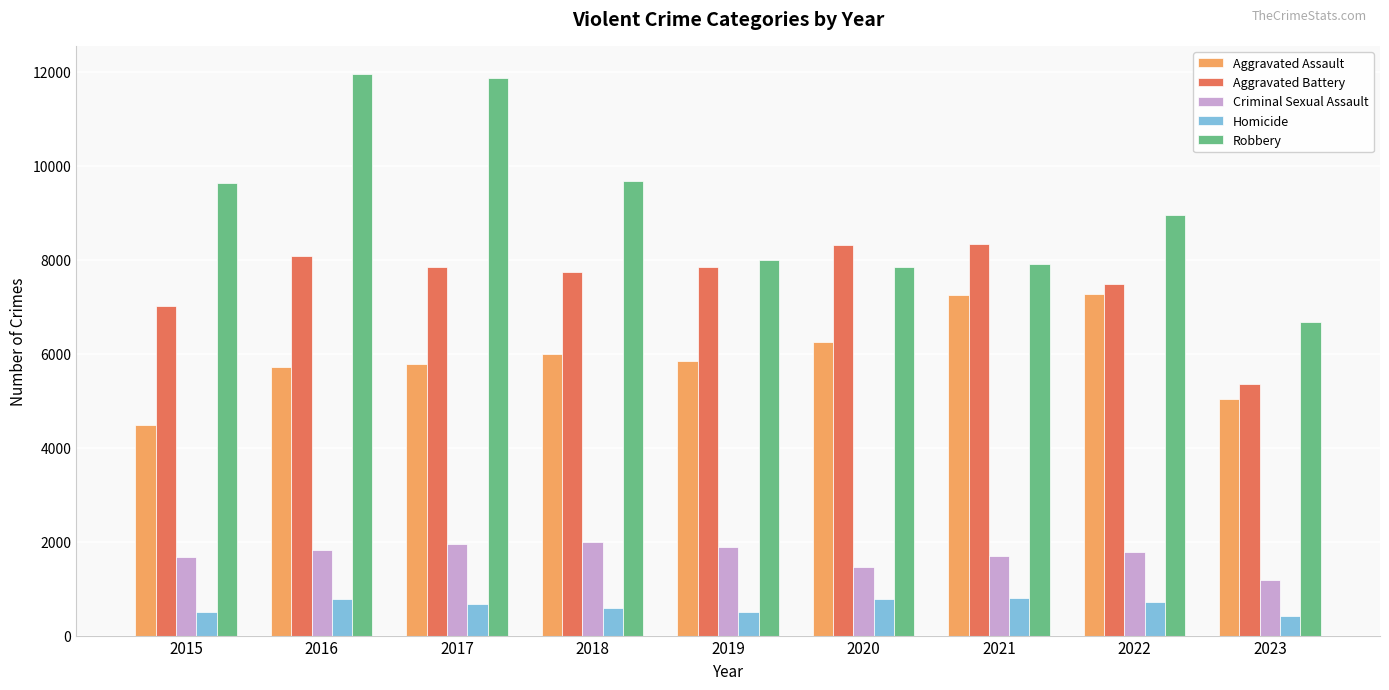

Which series changed the most between 2019 and 2023?

Aggravated Battery